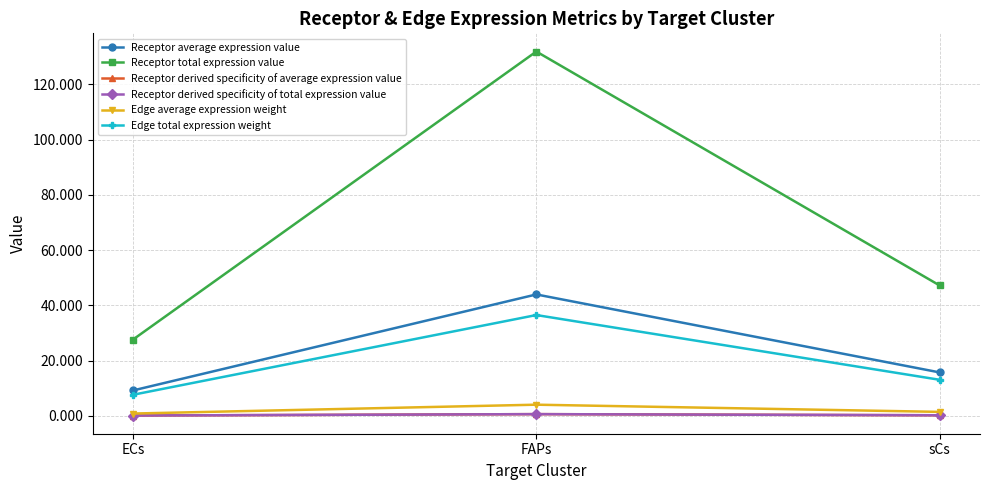

Is this an area chart (filled region under the line)?

No